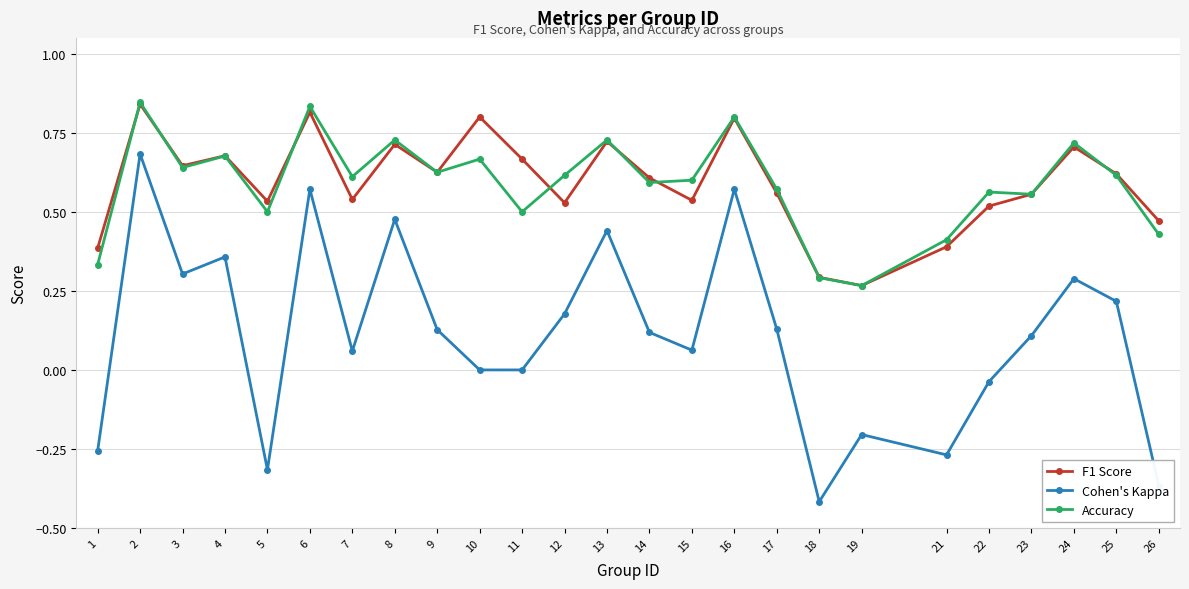

What is the sum of all Accuracy values?

14.7